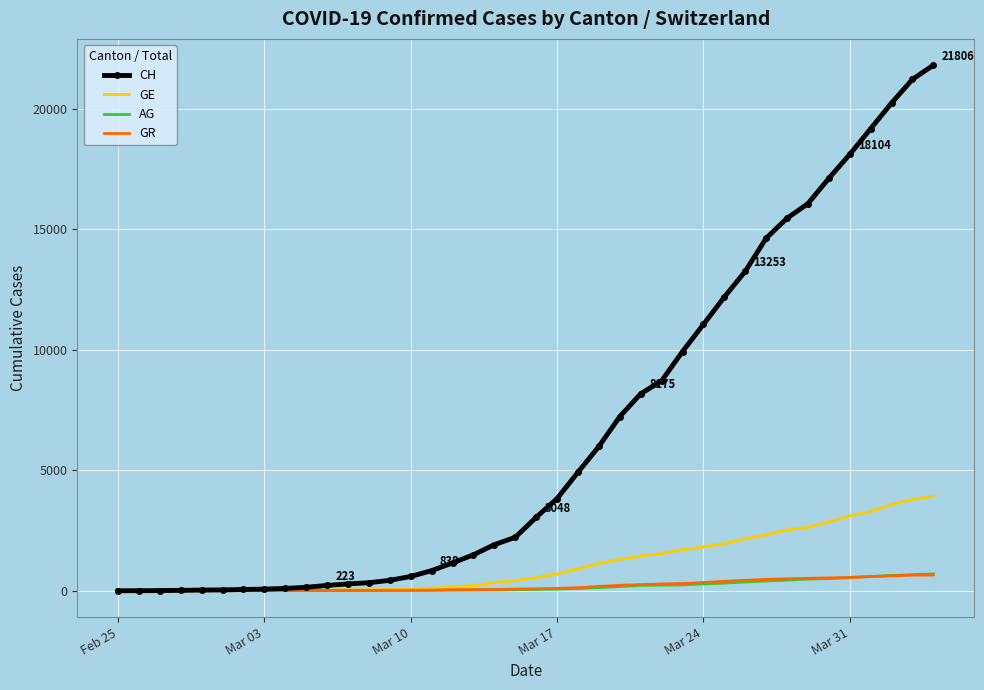

How many values in the CH series are below 3048?

20